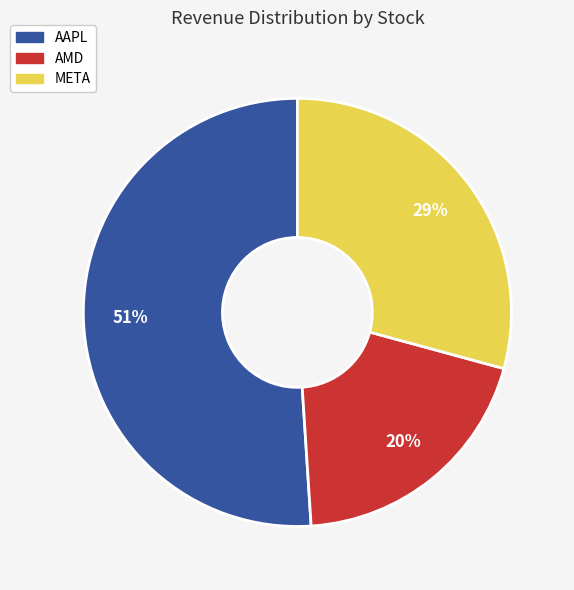

Between META and AAPL, which is larger?

AAPL